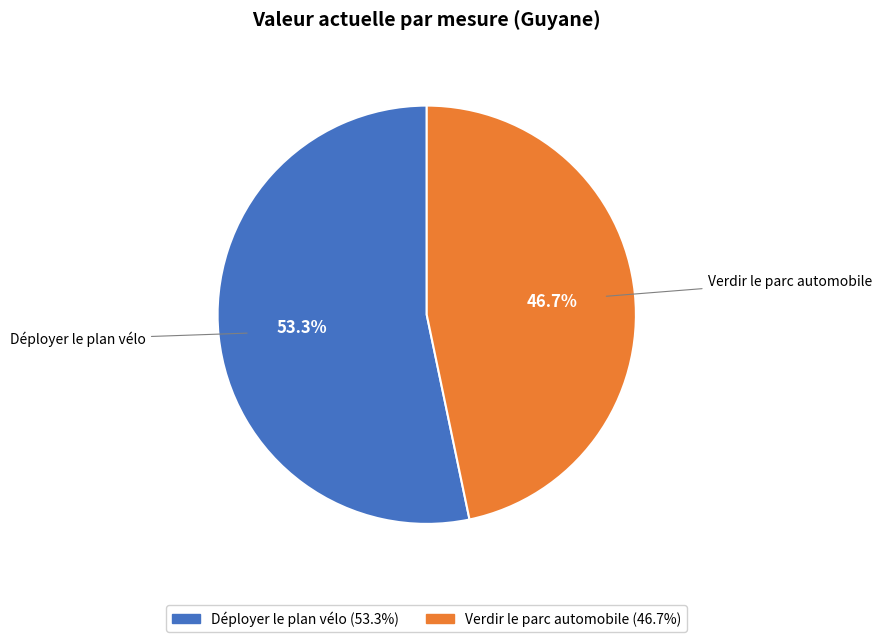

Count the number of slices in the pie.

2